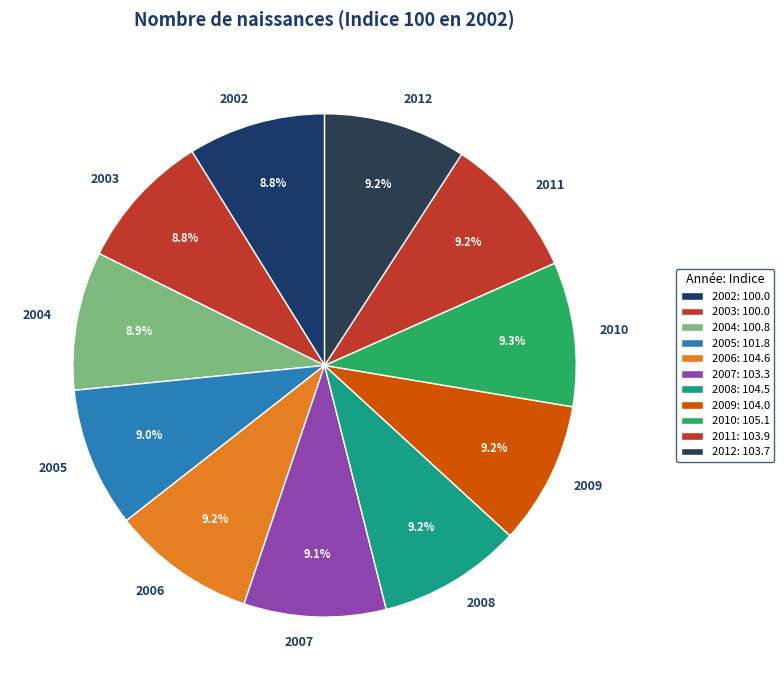

Is 2008 the majority of the pie?

No